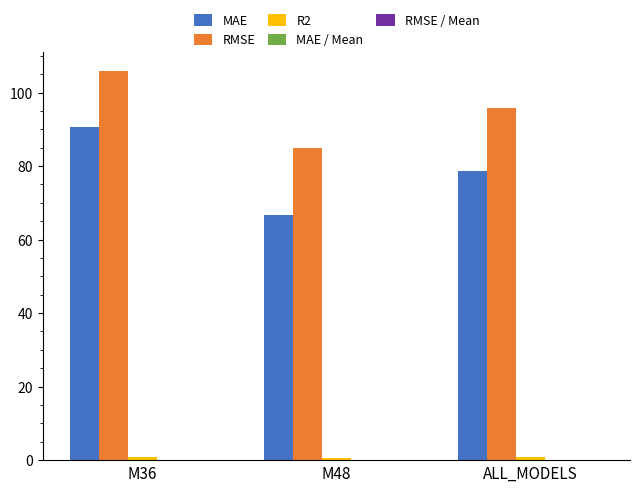

The RMSE series shows 34.3 at M48. True or false?

False